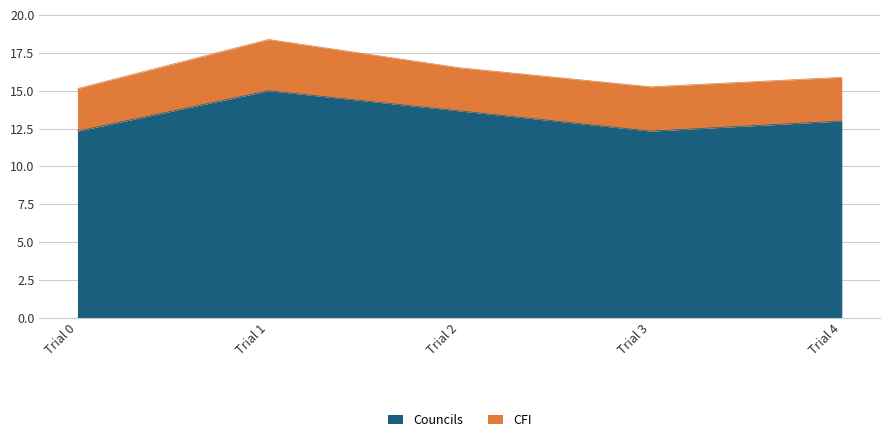

At which category does the data reach its first local valley?

Trial 3